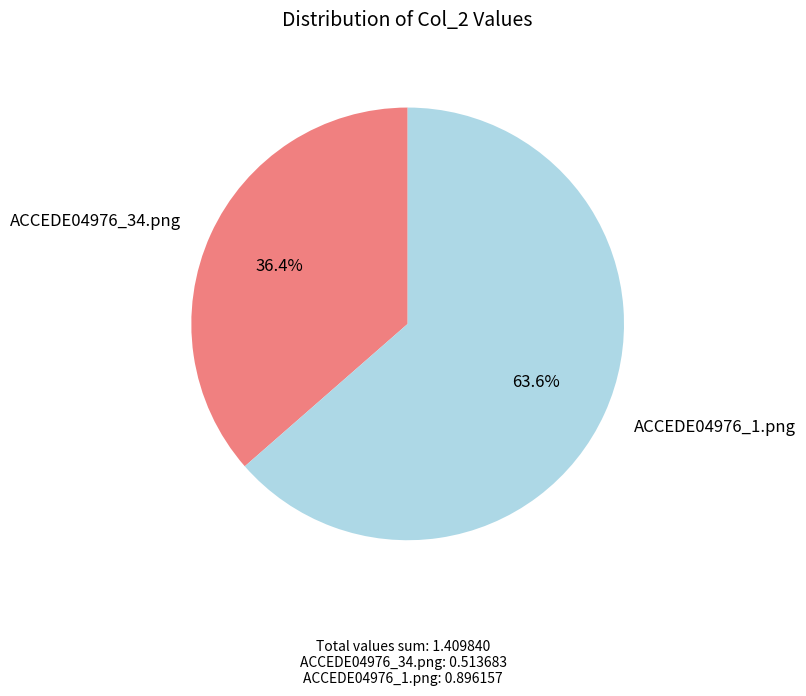

Is there a majority slice in this chart?

Yes